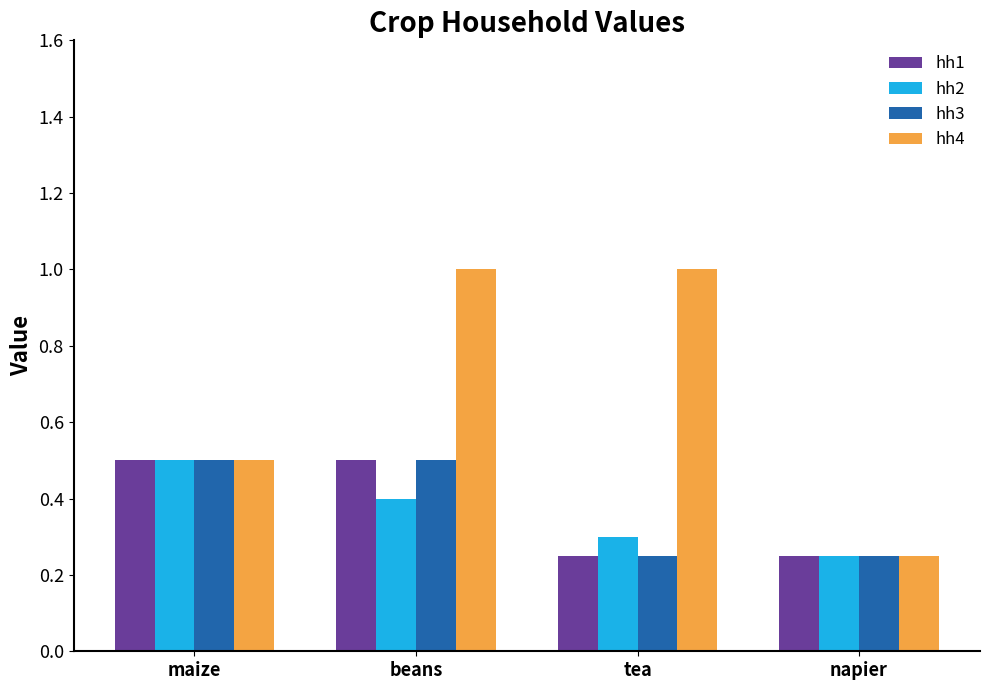

What is the difference between the hh4 values at maize and beans?

0.5